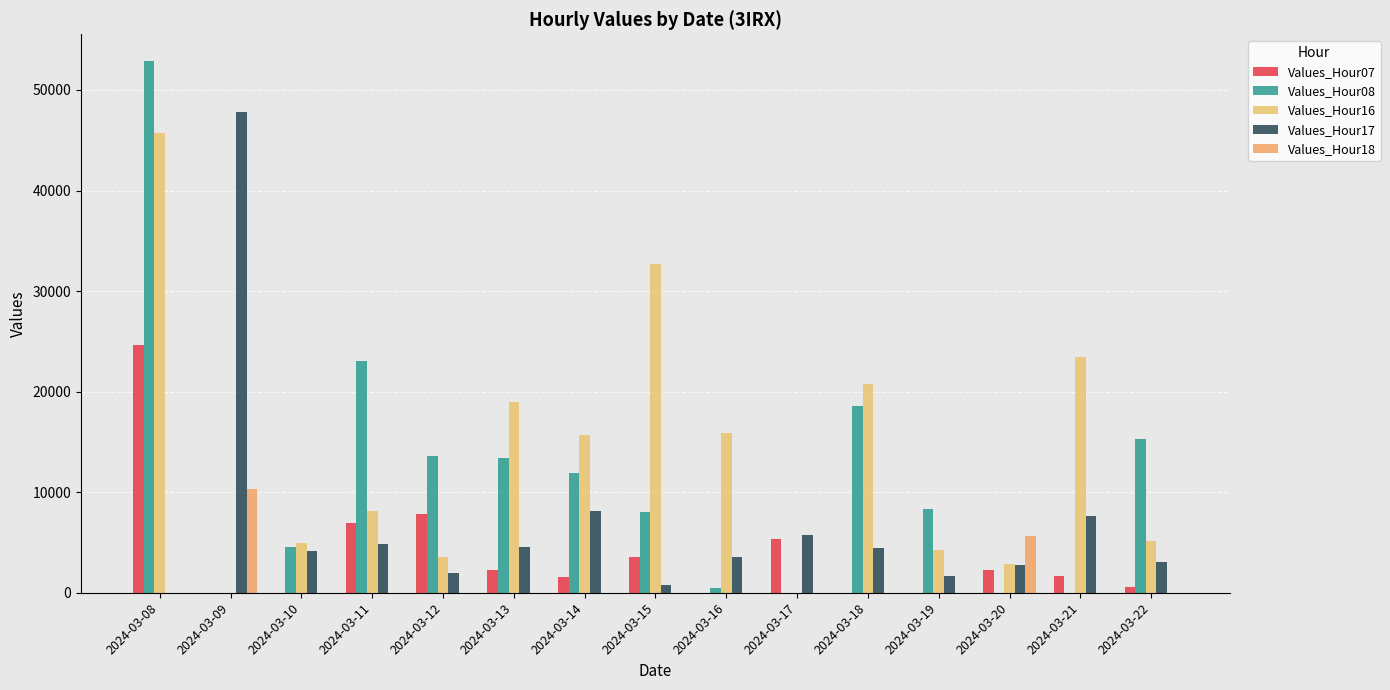

Reading left to right, transcribe all the data shown in this chart.

Values_Hour07: 24644.8	0.0	0.0	6915.5	7807.3	2220.7	1530.2	3538.5	10.1	5323.8	0.0	0.0	2221.0	1675.8	544.4
Values_Hour08: 52890.9	0.0	4565.8	23031.5	13646.3	13362.5	11914.2	8073.0	439.6	0.0	18548.5	8310.2	0.0	0.0	15240.5
Values_Hour16: 45748.0	0.0	4987.4	8122.6	3591.3	18965.0	15733.7	32687.0	15845.9	0.0	20750.7	4300.1	2826.4	23437.0	5141.5
Values_Hour17: 0.0	47792.4	4150.6	4844.4	1970.7	4520.7	8160.8	770.2	3512.1	5737.9	4432.3	1655.8	2768.3	7640.1	3059.2
Values_Hour18: 0.0	10310.7	0.0	0.0	0.0	0.0	0.0	0.0	0.0	0.0	0.0	0.0	5655.8	0.0	0.0